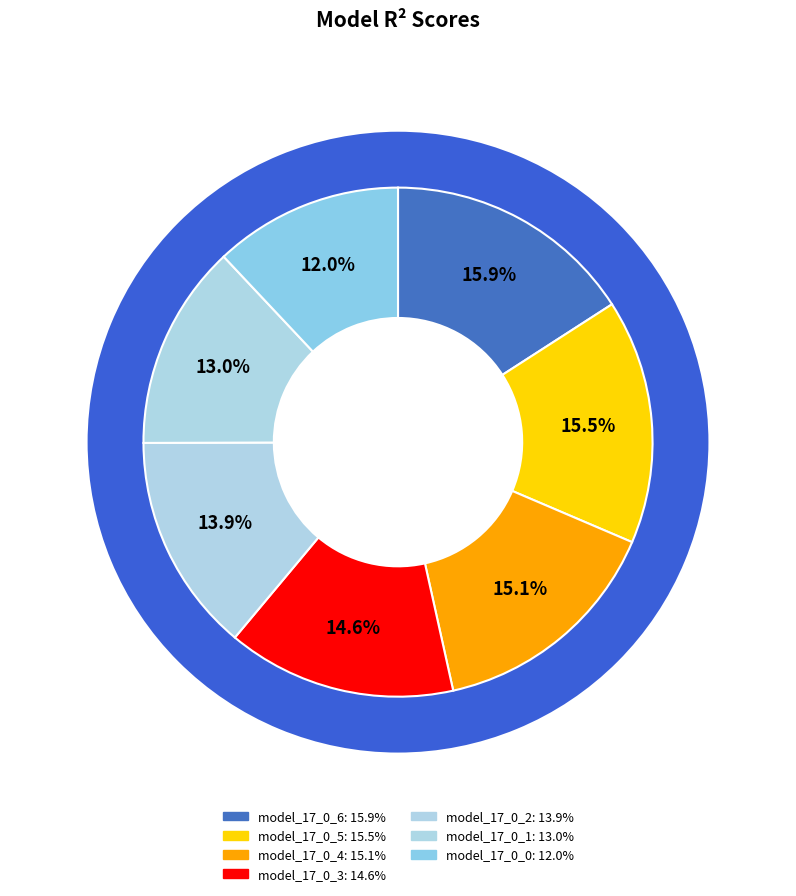

To the nearest percent, what is the combined percentage of model_17_0_5 and model_17_0_0?

28%